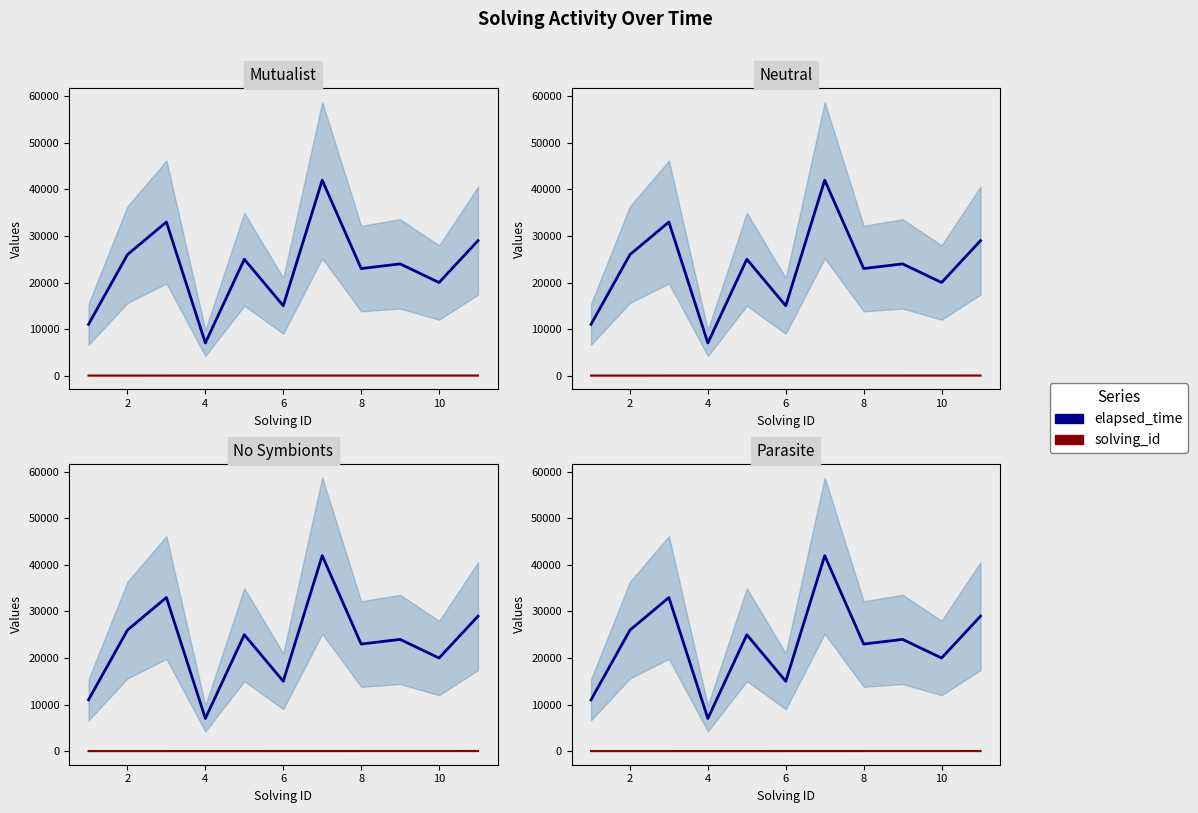

What are all the series names shown in the legend?

elapsed_time, solving_id